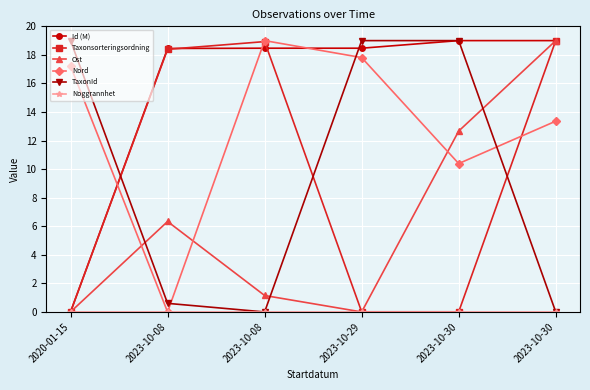

Does the chart have visible grid lines?

Yes